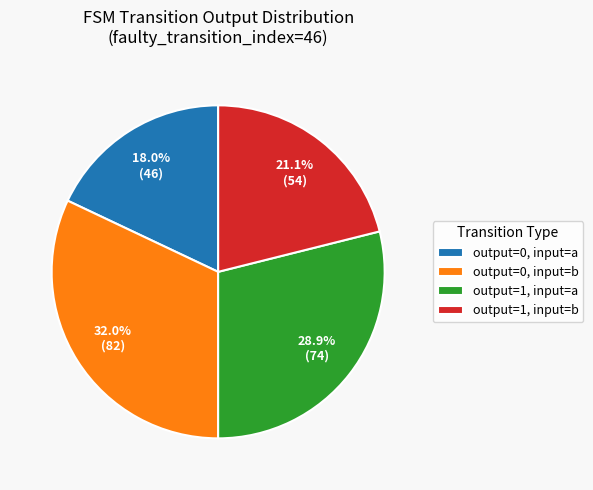

How many segments does this pie chart have?

4